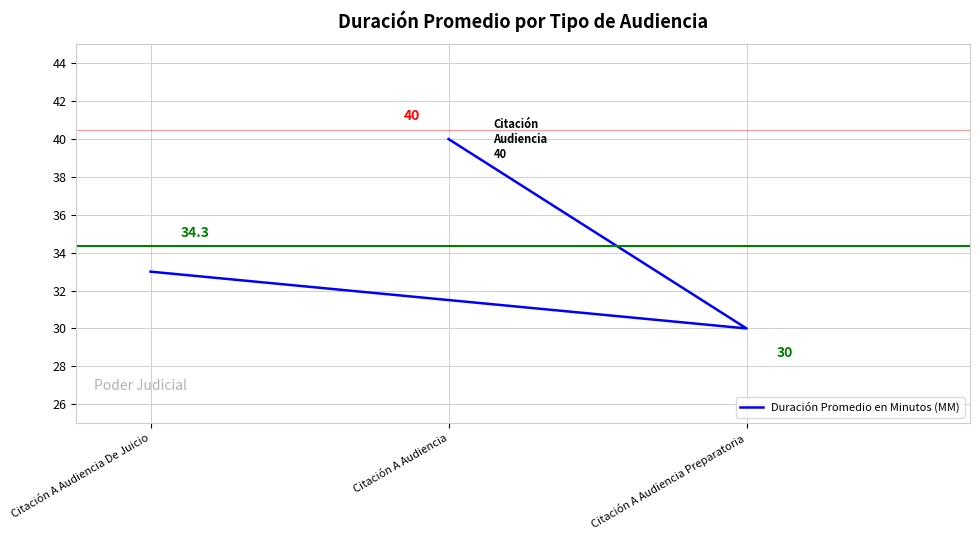

Rank the categories by value from lowest to highest.

Citación A Audiencia Preparatoria, Citación A Audiencia De Juicio, Citación A Audiencia